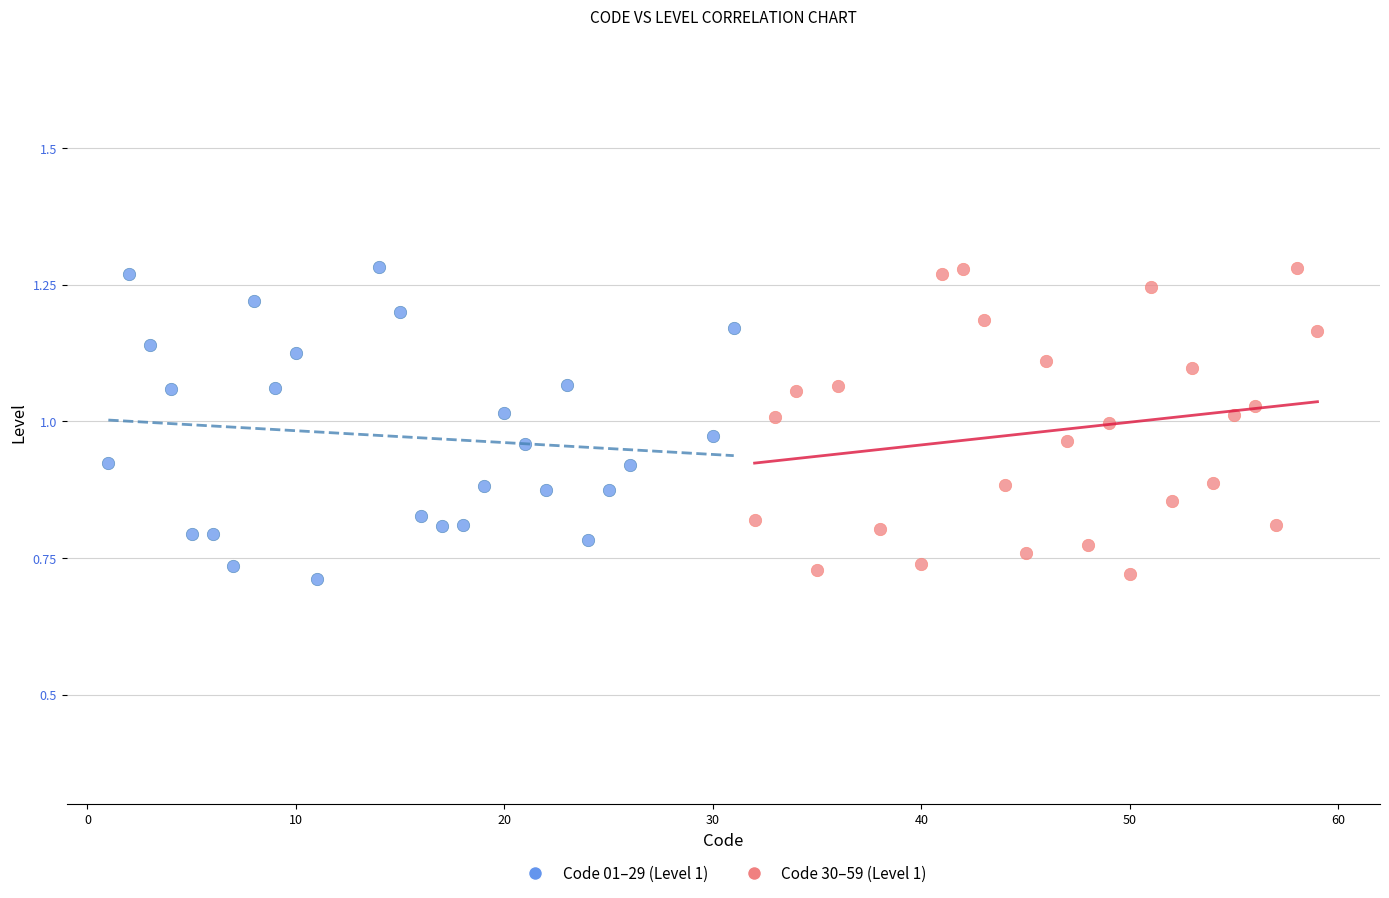

What are all the series names shown in the legend?

Code 01–29 (Level 1), Code 30–59 (Level 1)